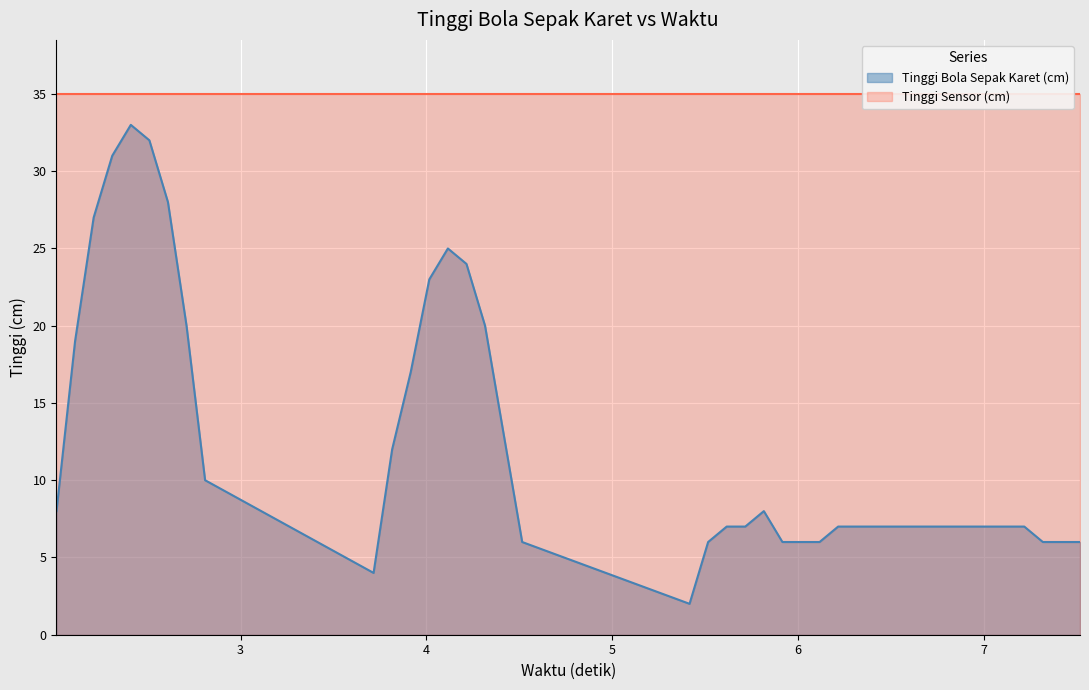

Reading left to right, transcribe all the data shown in this chart.

Tinggi Bola Sepak Karet (cm): 8.0	19.0	27.0	31.0	33.0	32.0	28.0	20.0	10.0	4.0	12.0	17.0	23.0	25.0	24.0	20.0	13.0	6.0	2.0	6.0	7.0	7.0	8.0	6.0	6.0	6.0	7.0	7.0	7.0	7.0	7.0	7.0	7.0	7.0	7.0	7.0	7.0	6.0	6.0	6.0
Waktu (detik): 2.0	2.1	2.2	2.3	2.4	2.5	2.6	2.7	2.8	3.7	3.8	3.9	4.0	4.1	4.2	4.3	4.4	4.5	5.4	5.5	5.6	5.7	5.8	5.9	6.0	6.1	6.2	6.3	6.4	6.5	6.6	6.7	6.8	6.9	7.0	7.1	7.2	7.3	7.4	7.5
Tinggi Sensor (cm): 35.0	35.0	35.0	35.0	35.0	35.0	35.0	35.0	35.0	35.0	35.0	35.0	35.0	35.0	35.0	35.0	35.0	35.0	35.0	35.0	35.0	35.0	35.0	35.0	35.0	35.0	35.0	35.0	35.0	35.0	35.0	35.0	35.0	35.0	35.0	35.0	35.0	35.0	35.0	35.0